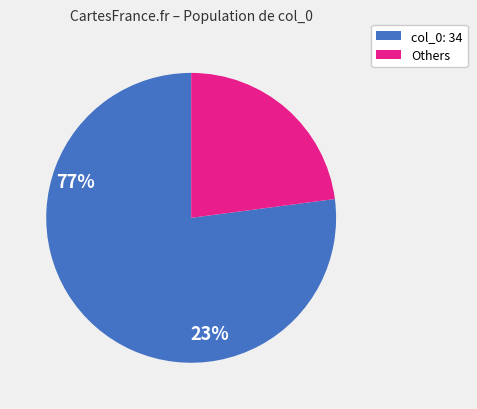

How many segments does this pie chart have?

2